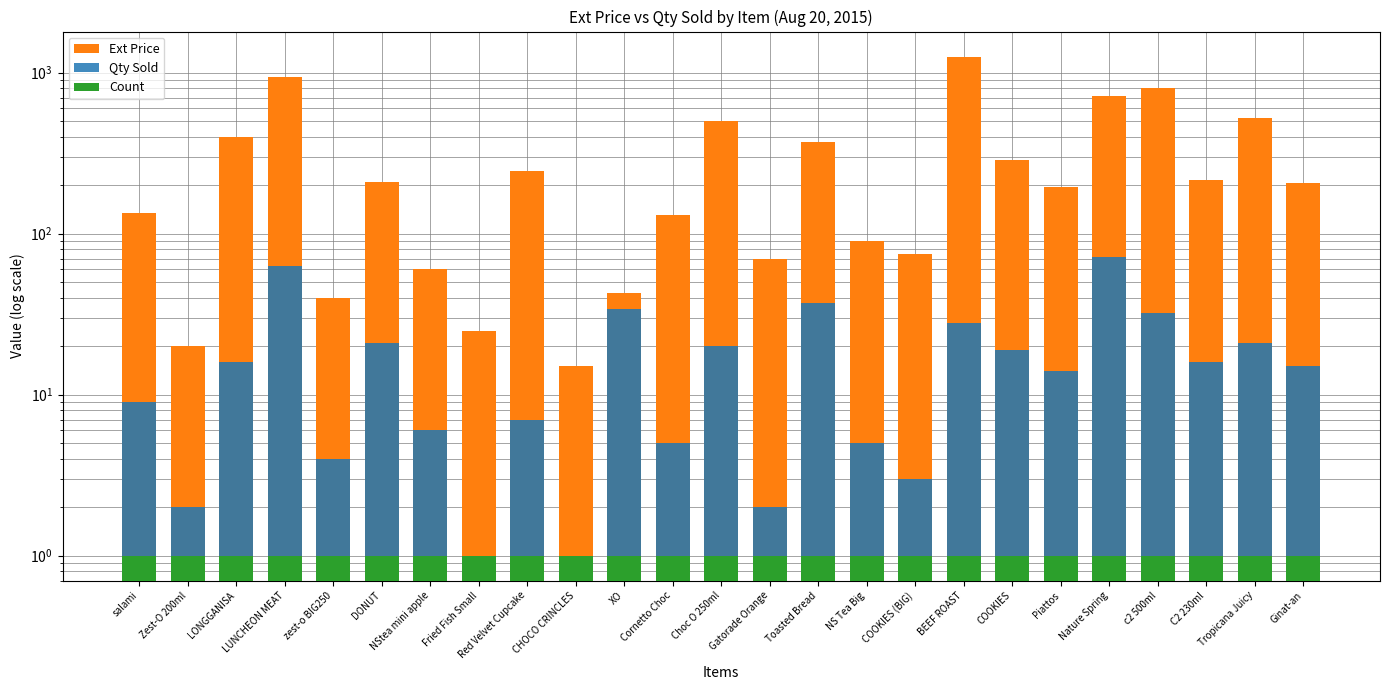

What is the label of the 14th bar from the left?

Gatorade Orange